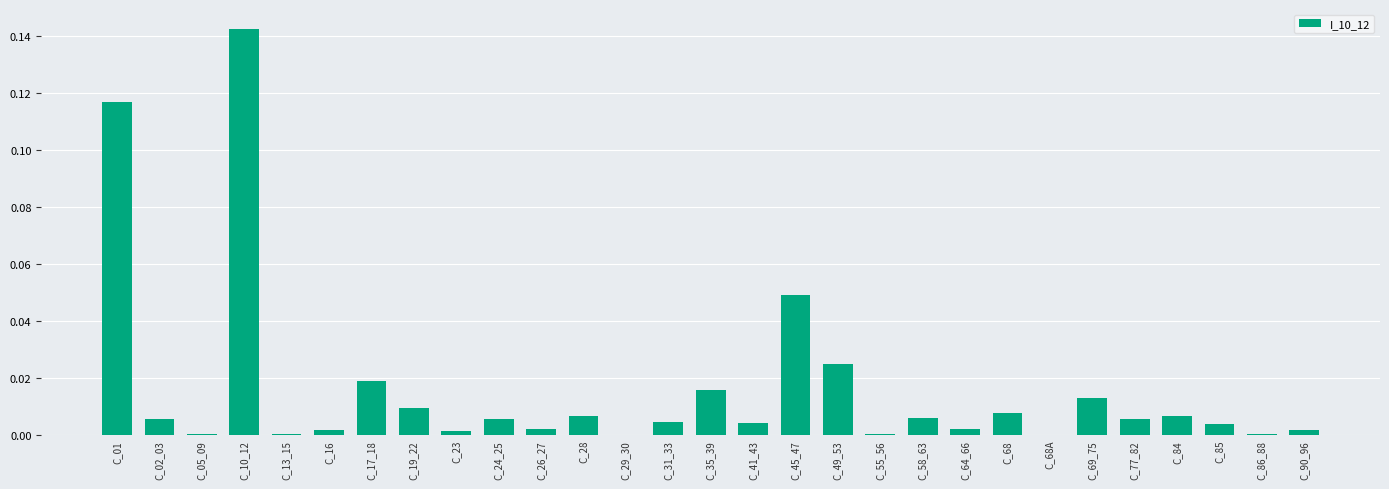

The value at C_64_66 is 0.0. True or false?

True